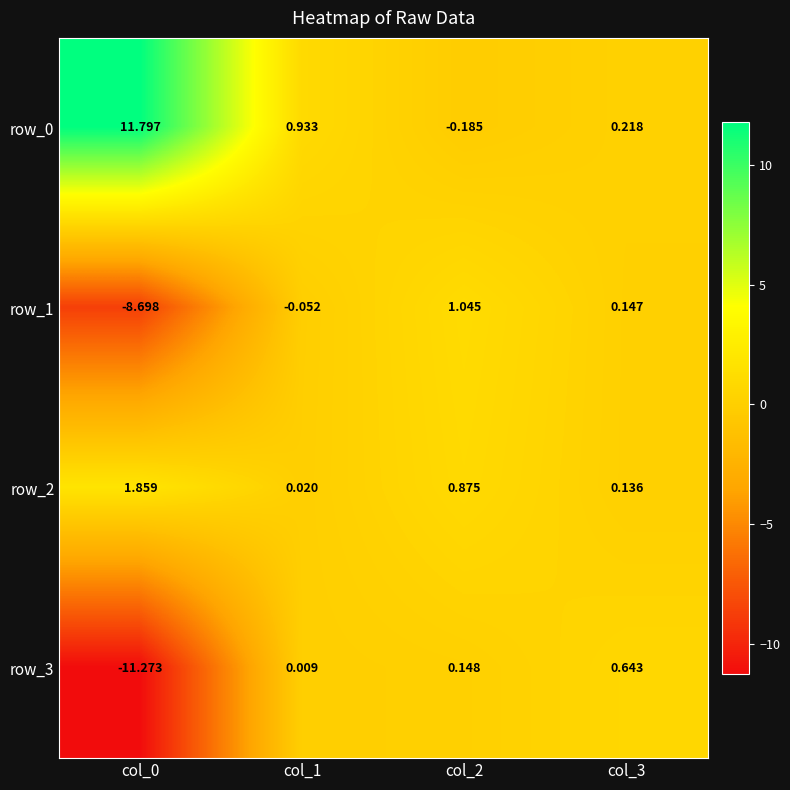

At which label does row_1 first exceed 0?

col_2